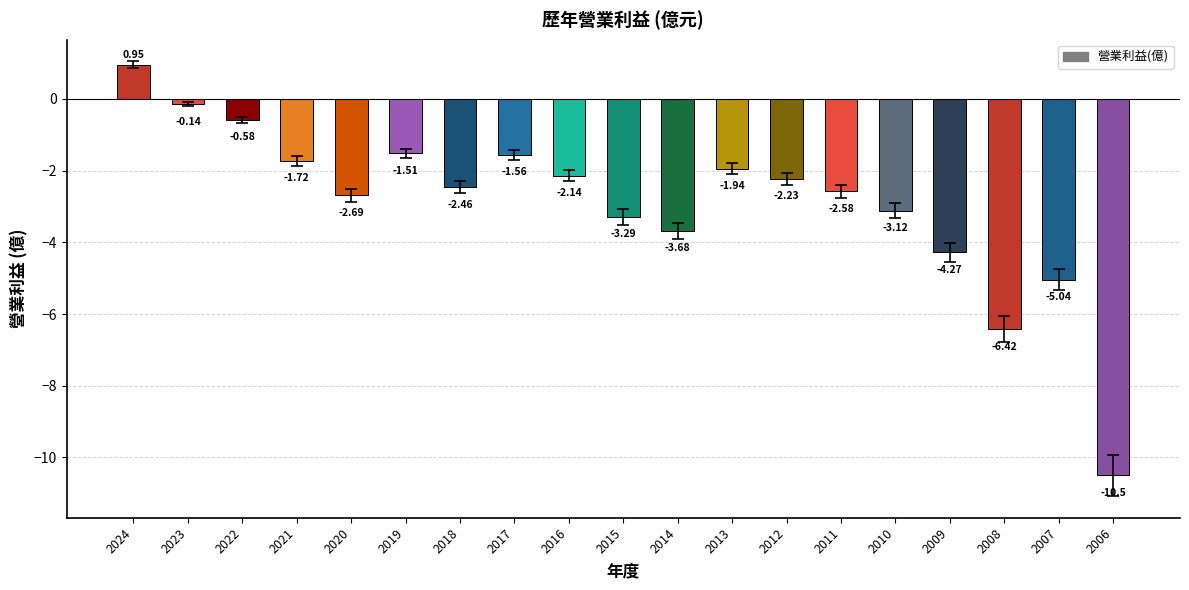

True or false: the data shows -1.0 at 2019.

False